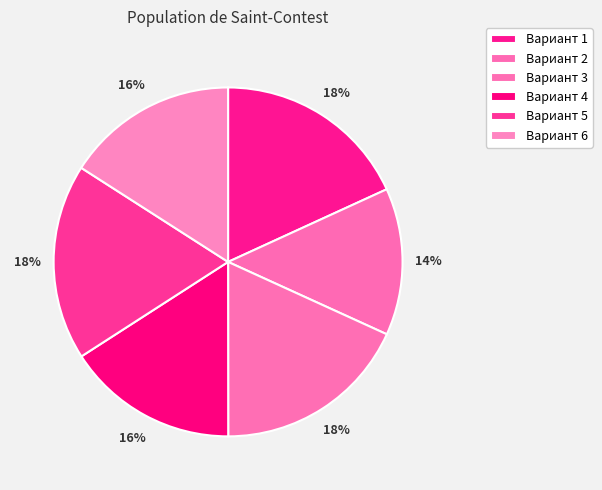

How many slices are in this pie chart?

6